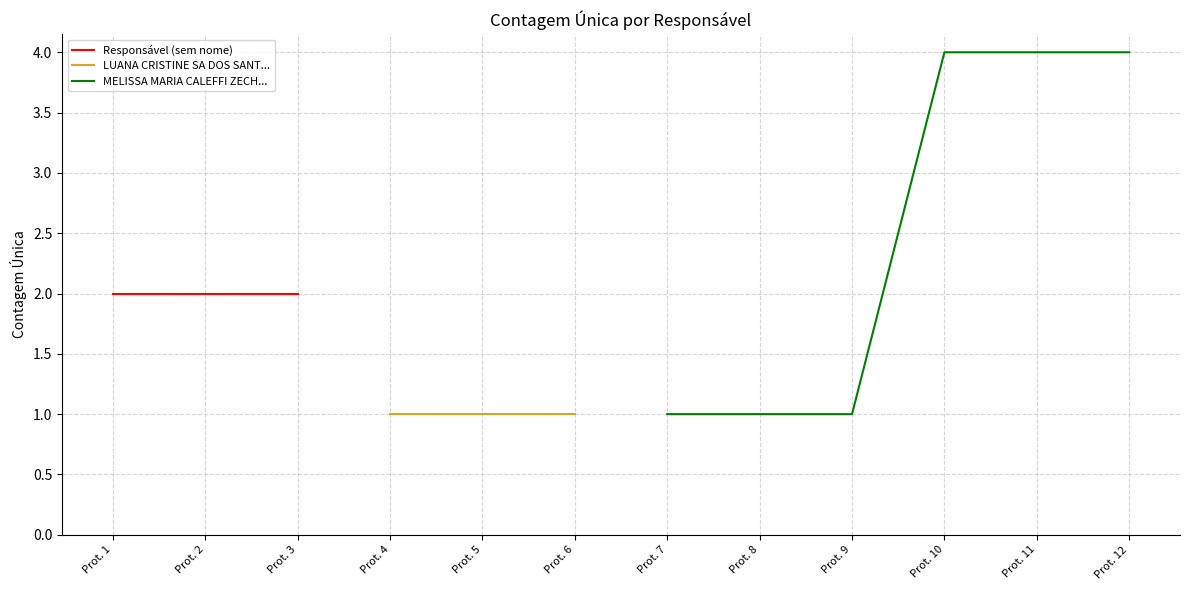

Which category has the lowest value across all series?

Prot. 4